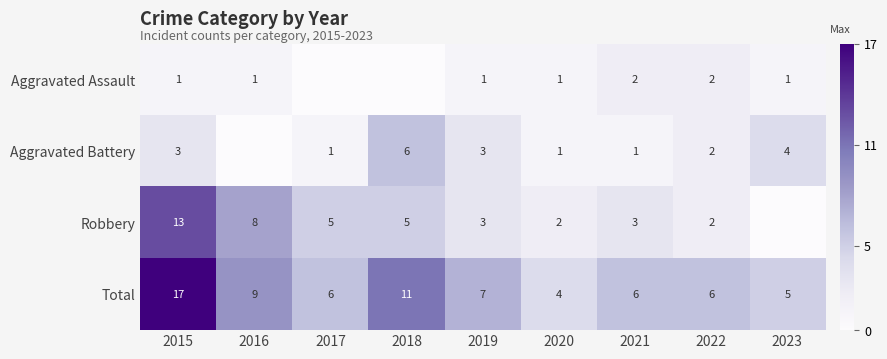

At how many categories does at least one series exceed 6?

4